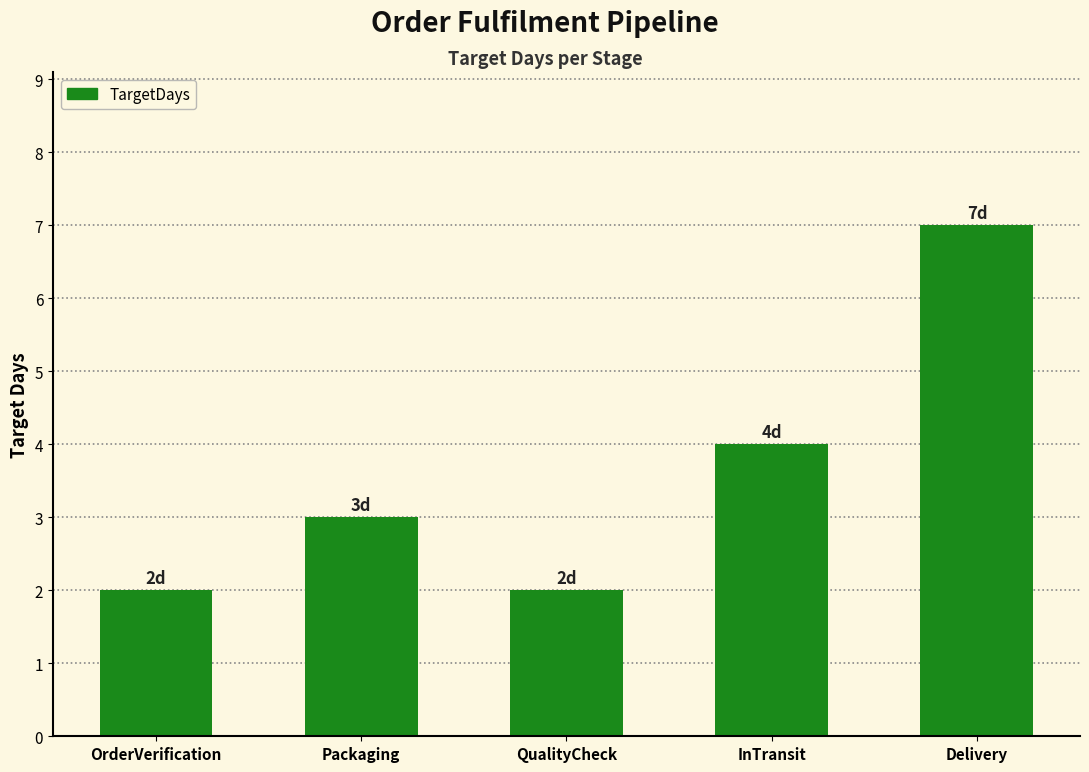

Is it true that the value at Delivery is 9?

False